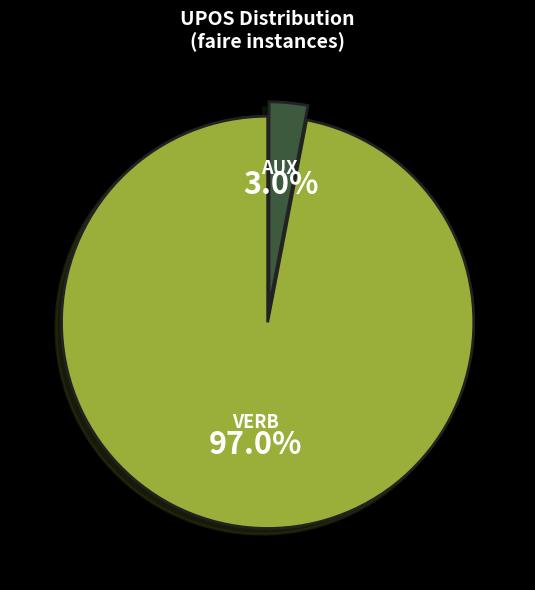

Does AUX represent more than half of the total?

No